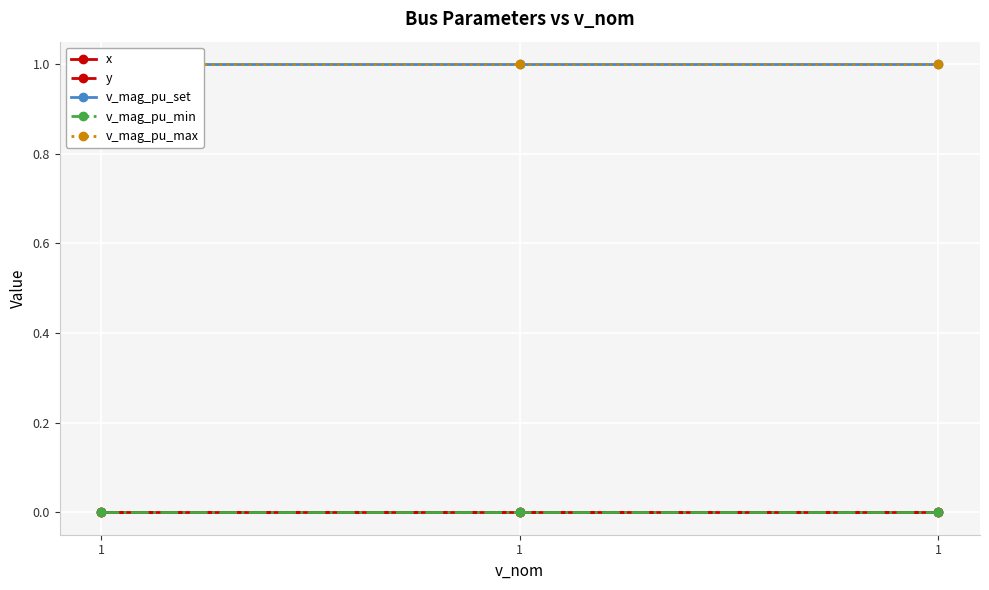

What is the approximate value of v_mag_pu_set at 1?

1